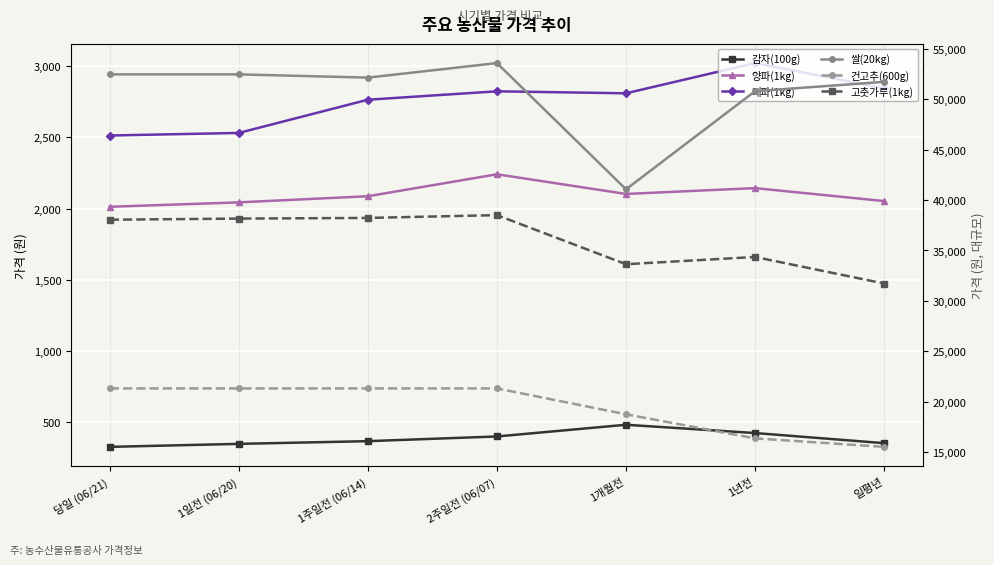

How many interior local valleys does the 쌀(20kg) series have?

2